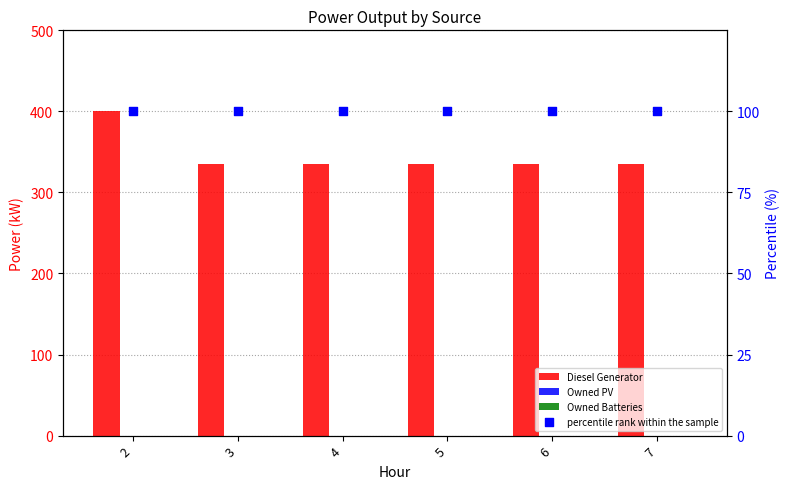

What are all the series names shown in the legend?

Diesel Generator, Owned PV, Owned Batteries, percentile rank within the sample